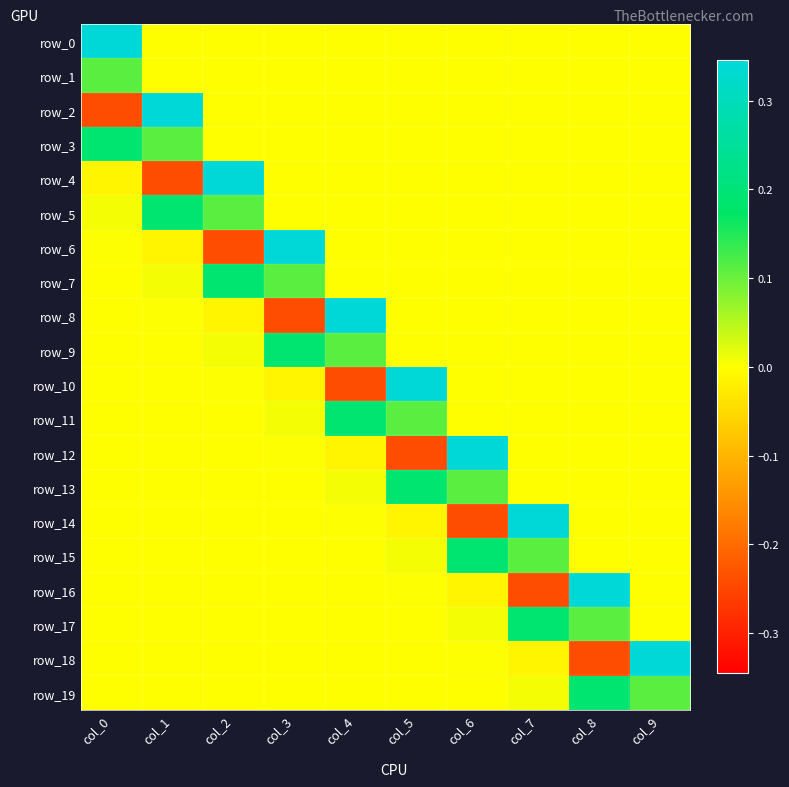

How many series are shown in this chart?

20